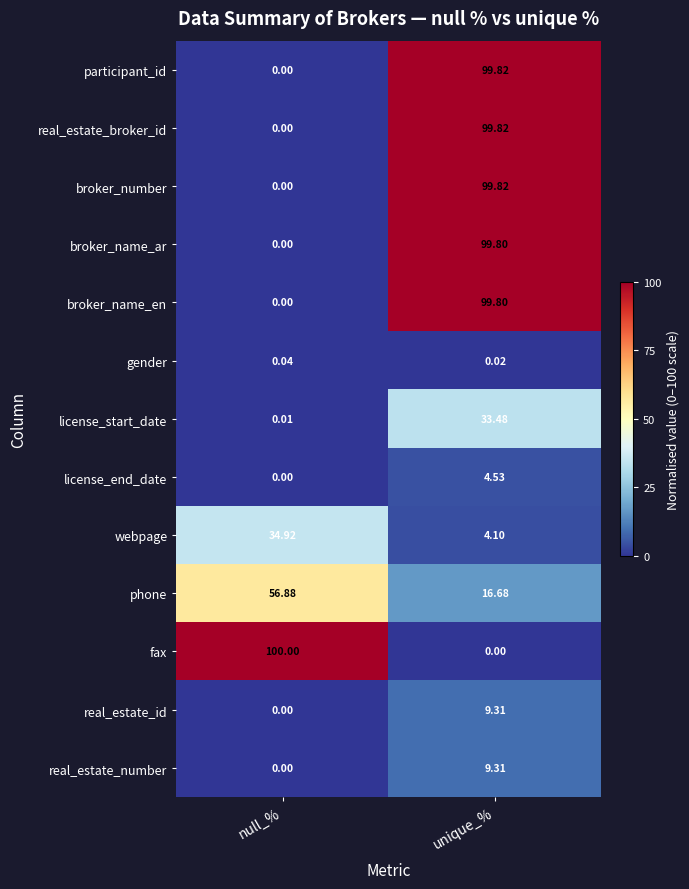

How many data points does each series have?

2